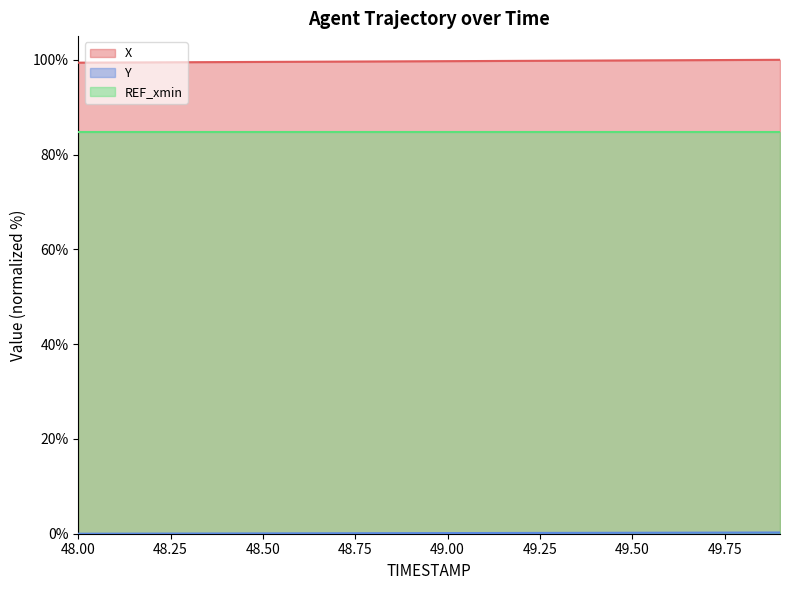

What is the value of the X point at the 11th from the left?

99.7